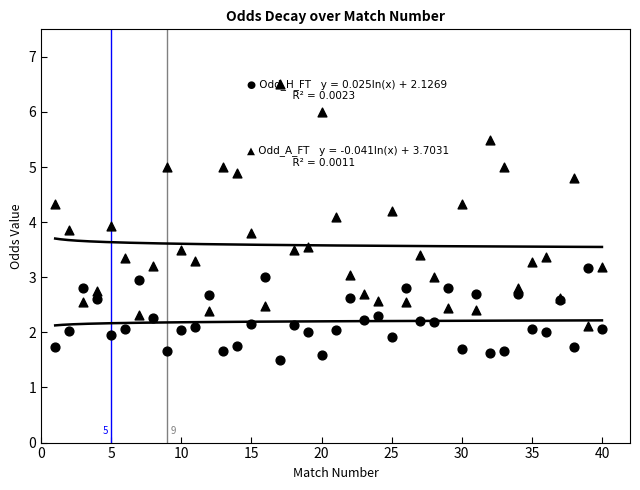

Which series has the largest total across all categories?

Odd_A_FT